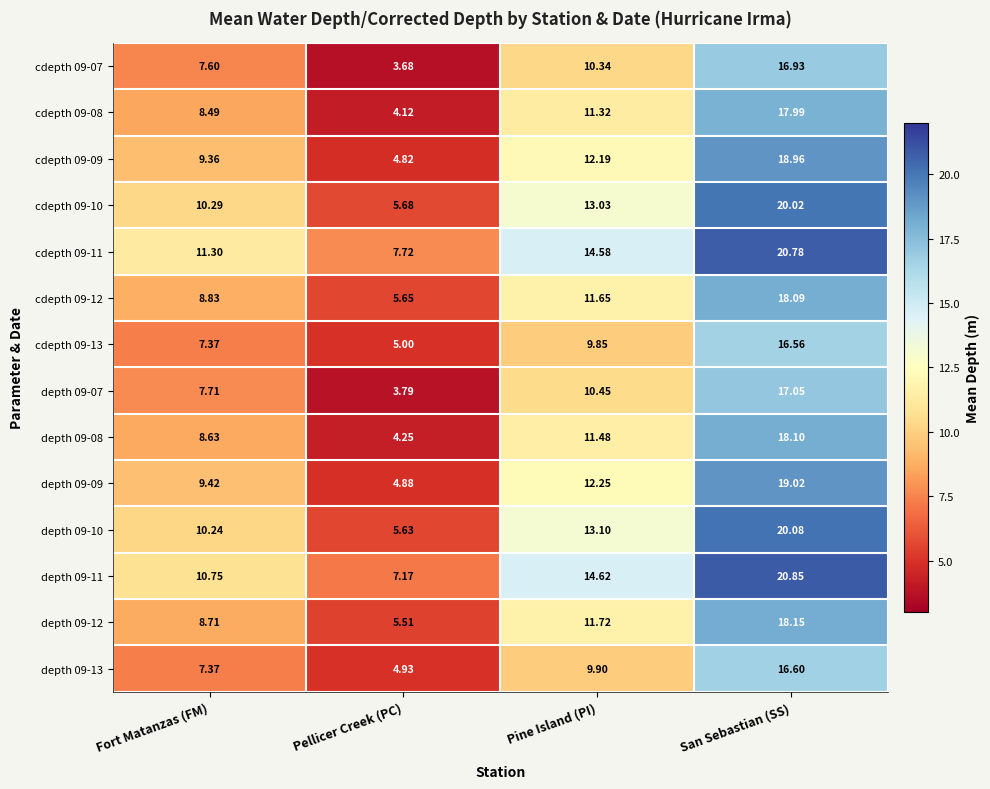

List the labels in order of depth 09-07 value, smallest first.

Pellicer Creek (PC), Fort Matanzas (FM), Pine Island (PI), San Sebastian (SS)